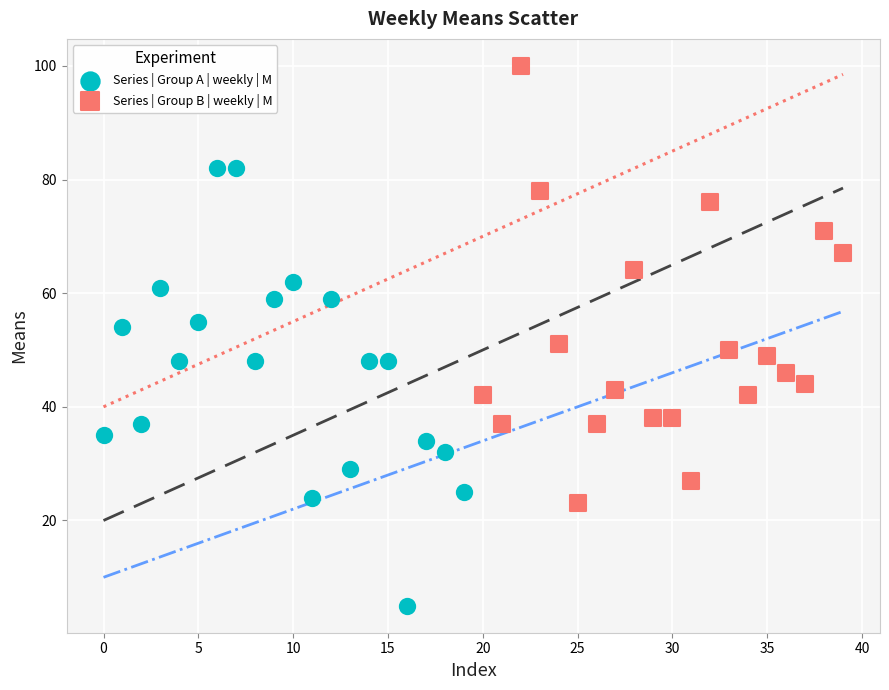

Which series reaches the minimum Y coordinate?

Series | Group A | weekly | M